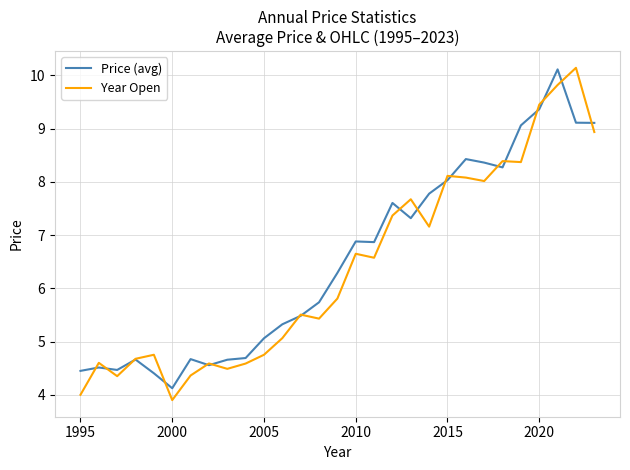

What is the maximum value for Price (avg)?

10.1